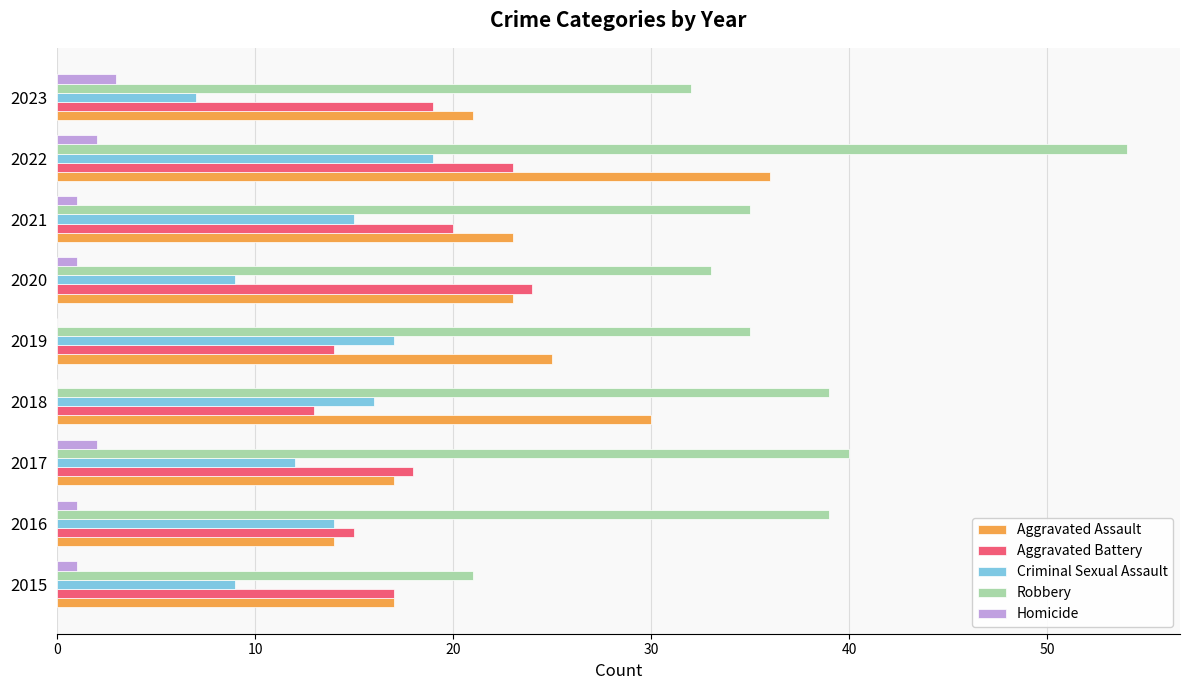

Between 2015 and 2020, which series saw the biggest shift?

Robbery